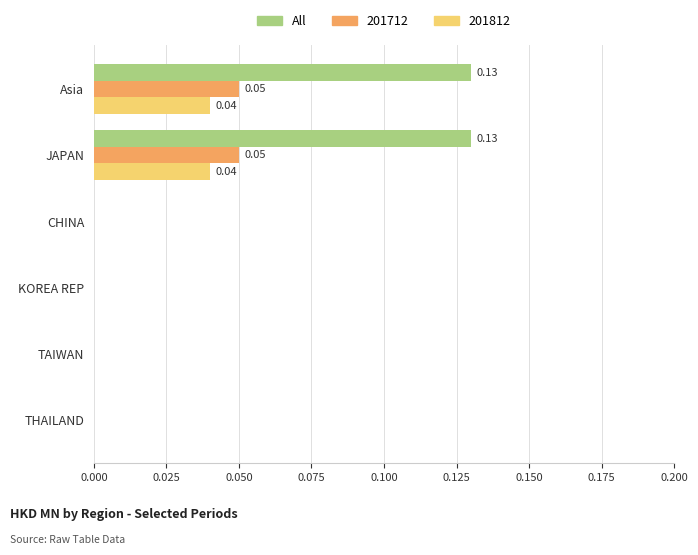

Which series has the largest total across all categories?

All